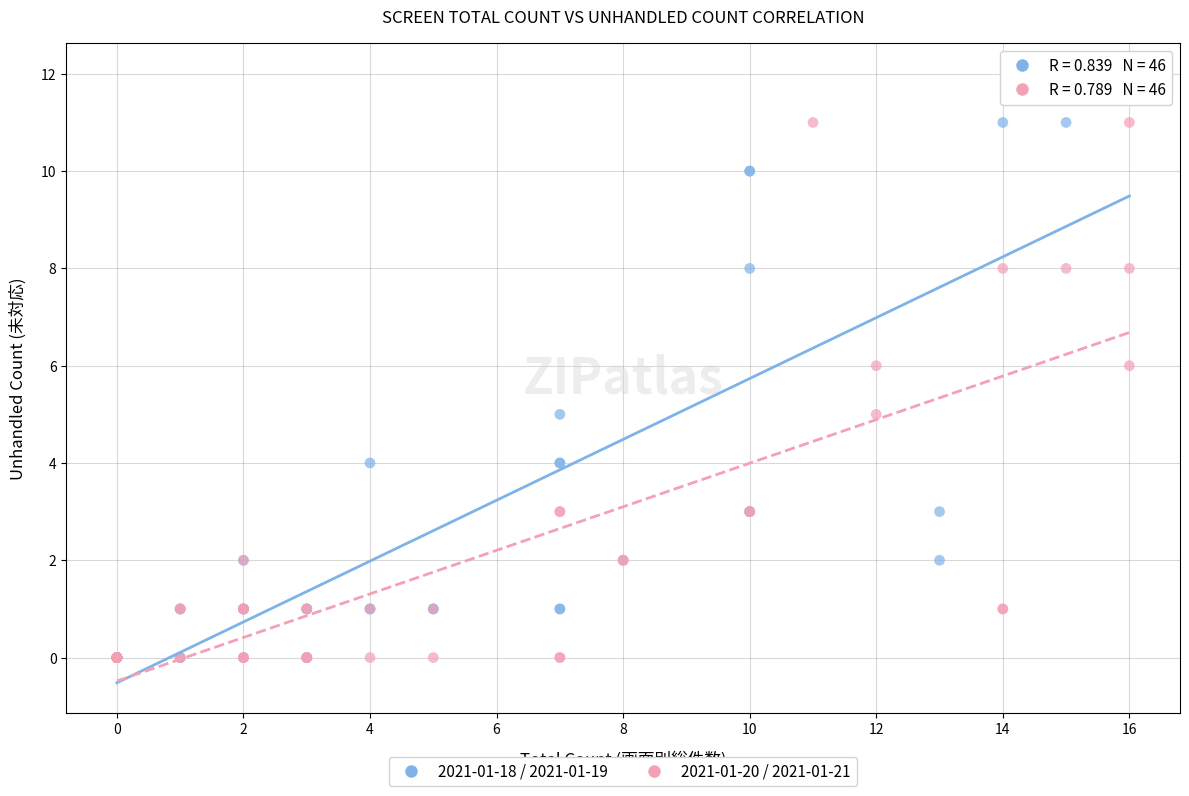

Which series reaches the maximum Y coordinate?

2021-01-18 / 2021-01-19